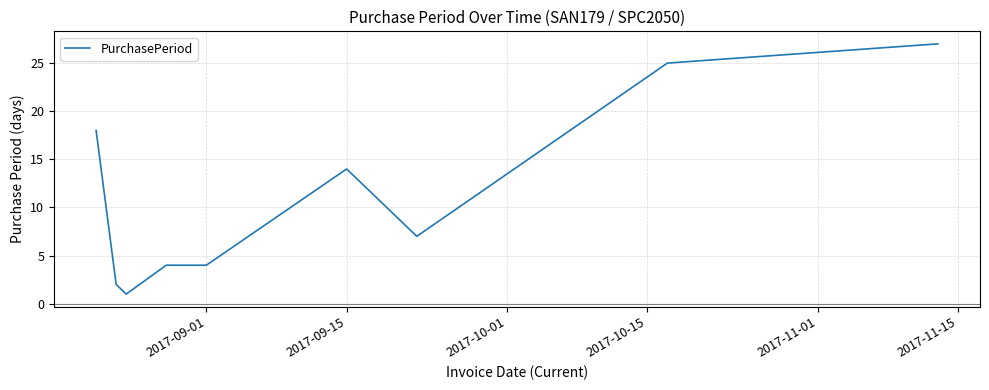

What is the difference between the maximum and minimum values?

26